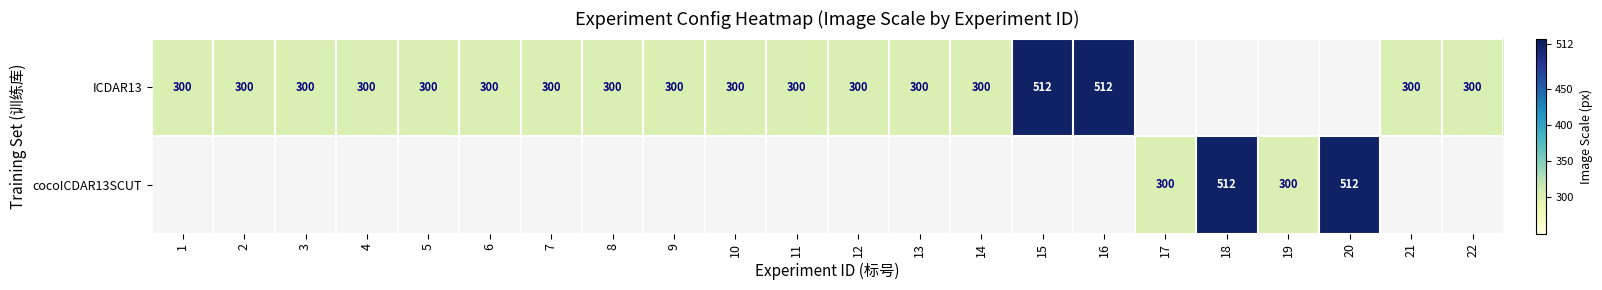

Between 3 and 11, which is larger?

3